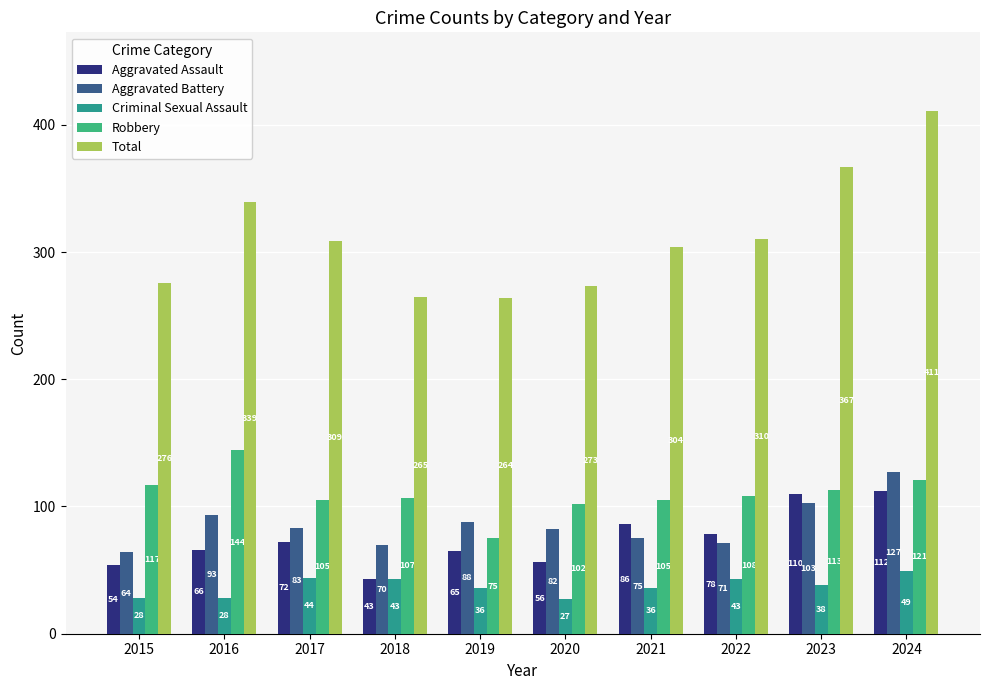

Which series has the largest total across all categories?

Total